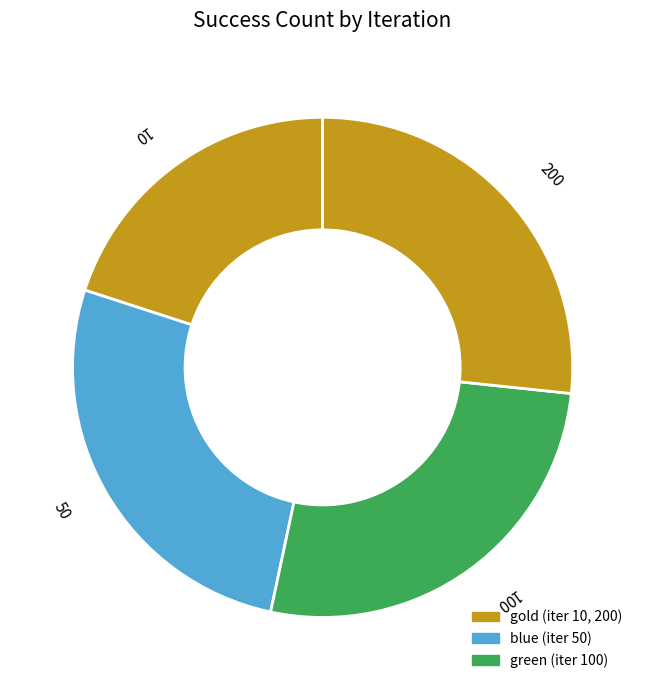

Which slice is the smallest?

10